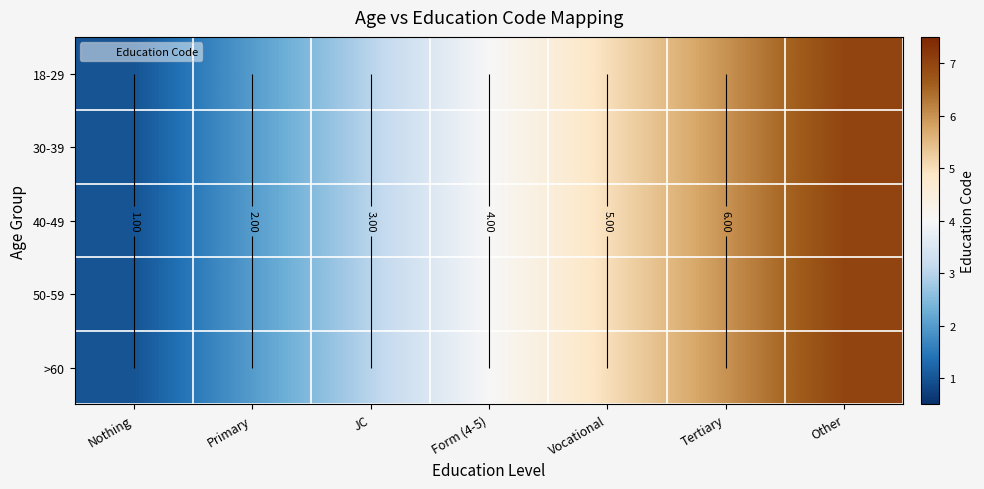

How many data points in 30-39 are less than 4?

3